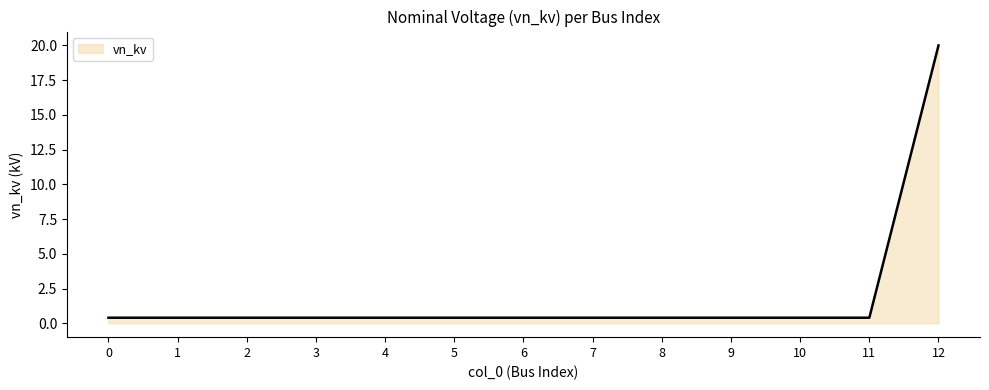

Count the number of data series in this chart.

1